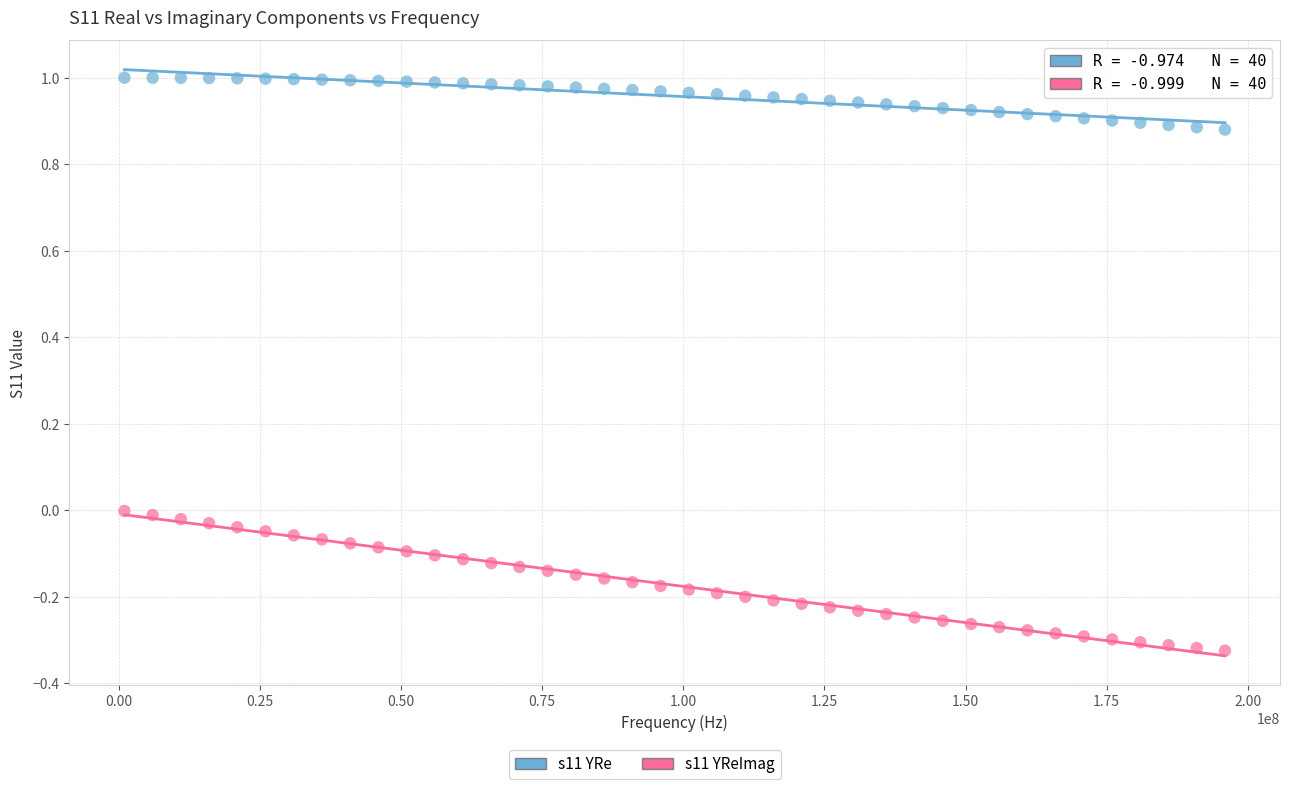

Which series has the largest Y range (max minus min)?

s11 YReImag